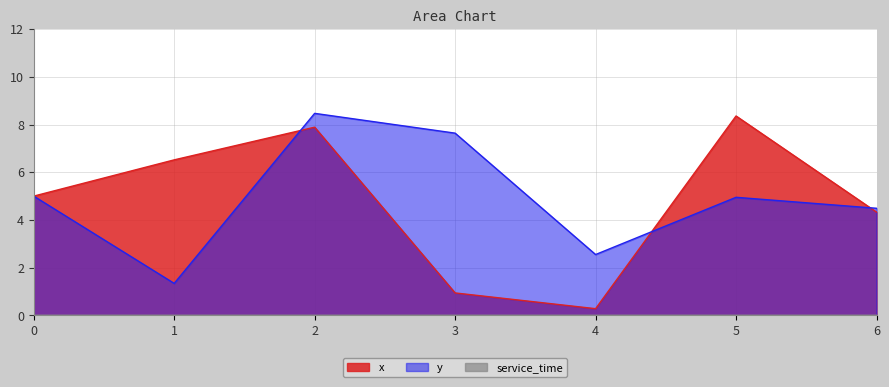

How many series are shown in this chart?

3